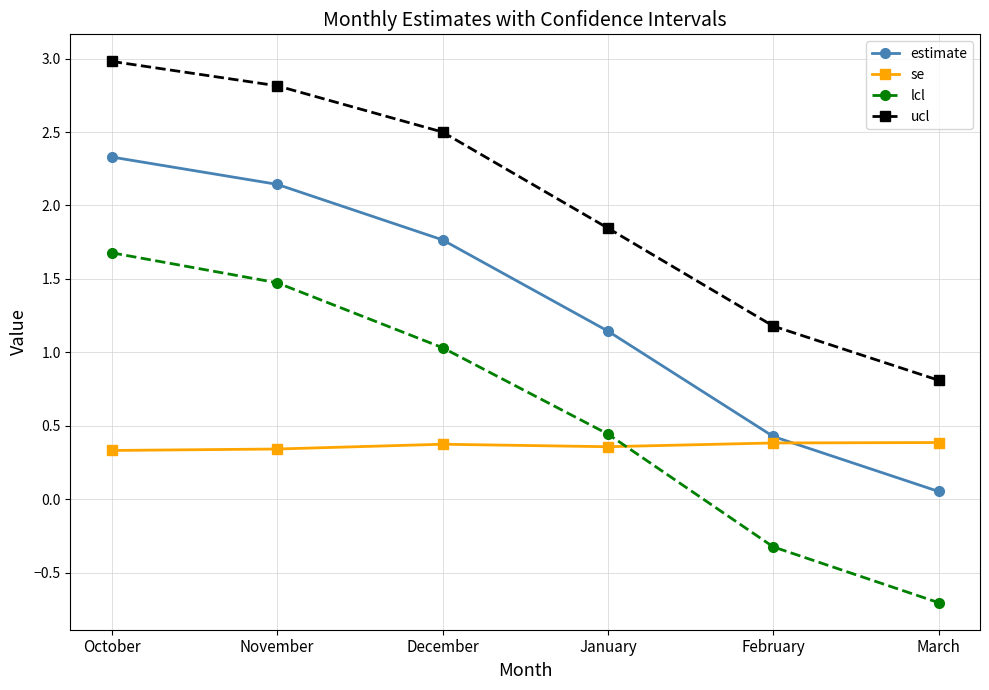

What position from the left is October?

1